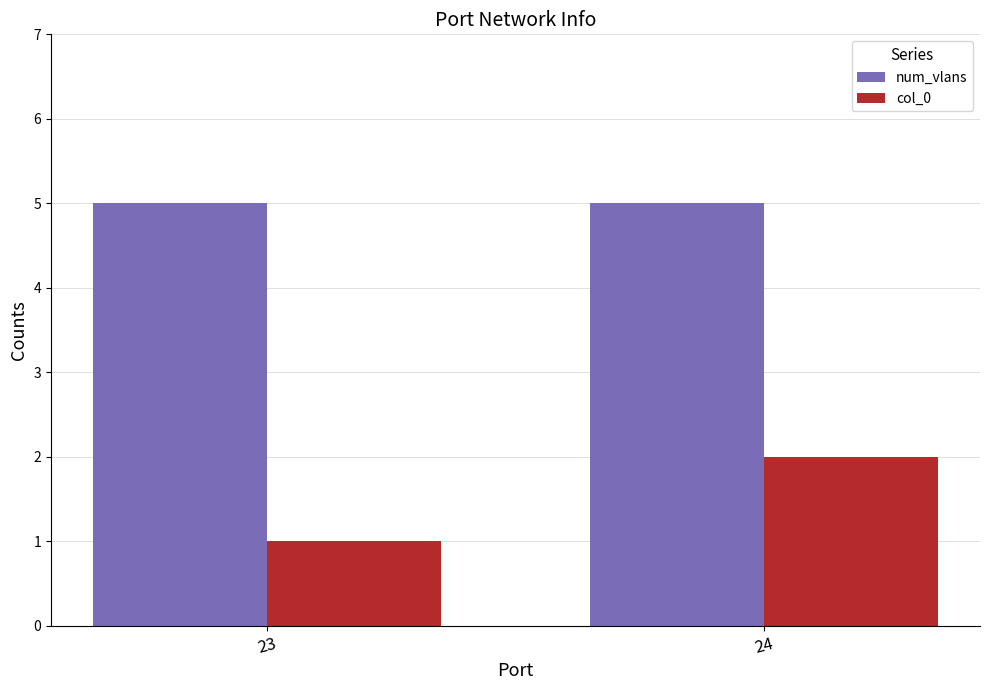

Reading right to left, what are all the values shown in this chart?

num_vlans: 5	5
col_0: 2	1